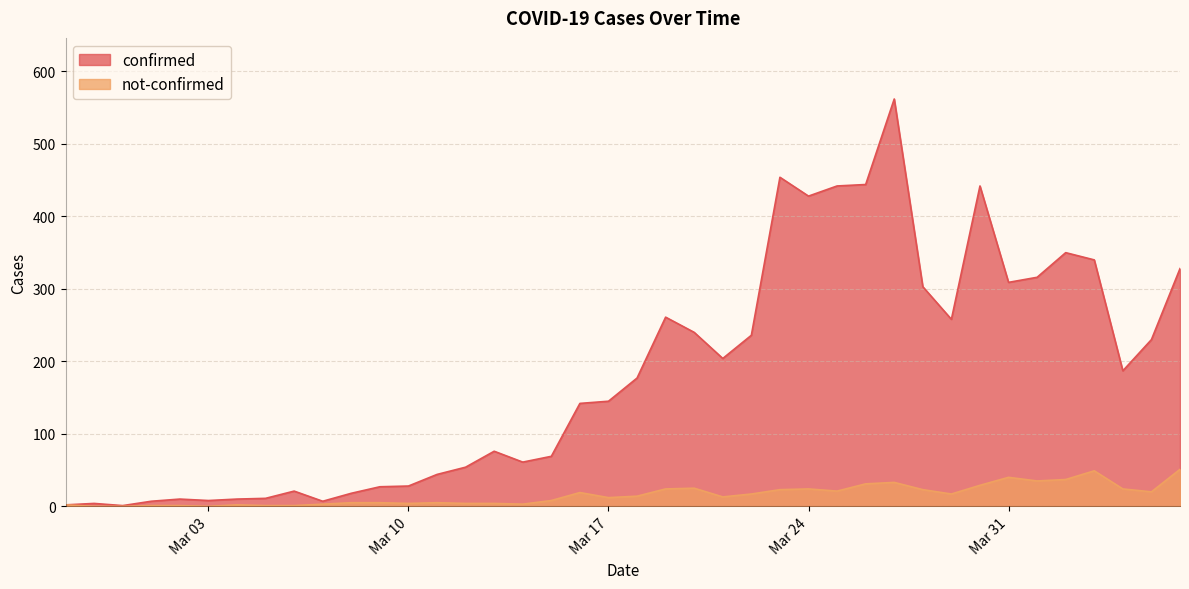

In not-confirmed, how many points are higher than both neighbors (excluding endpoints)?

8